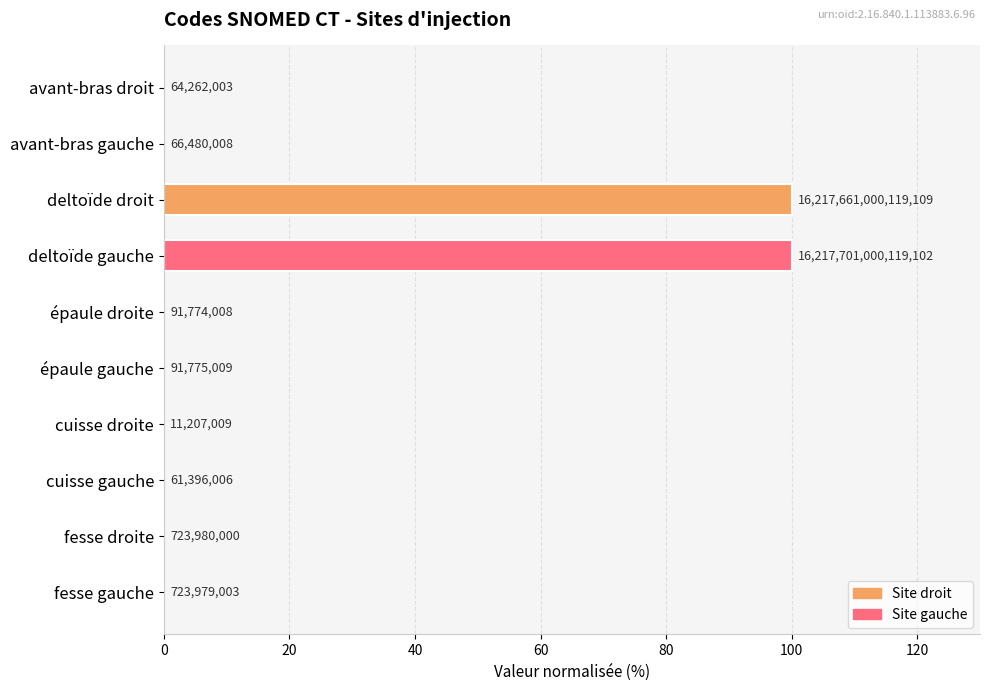

What is the greatest value displayed?

100.0